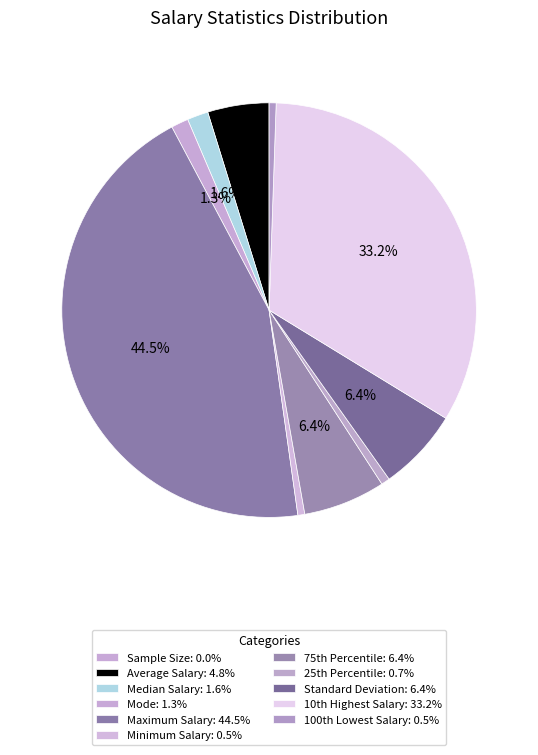

Is it true that Maximum Salary is 55% of the pie?

False